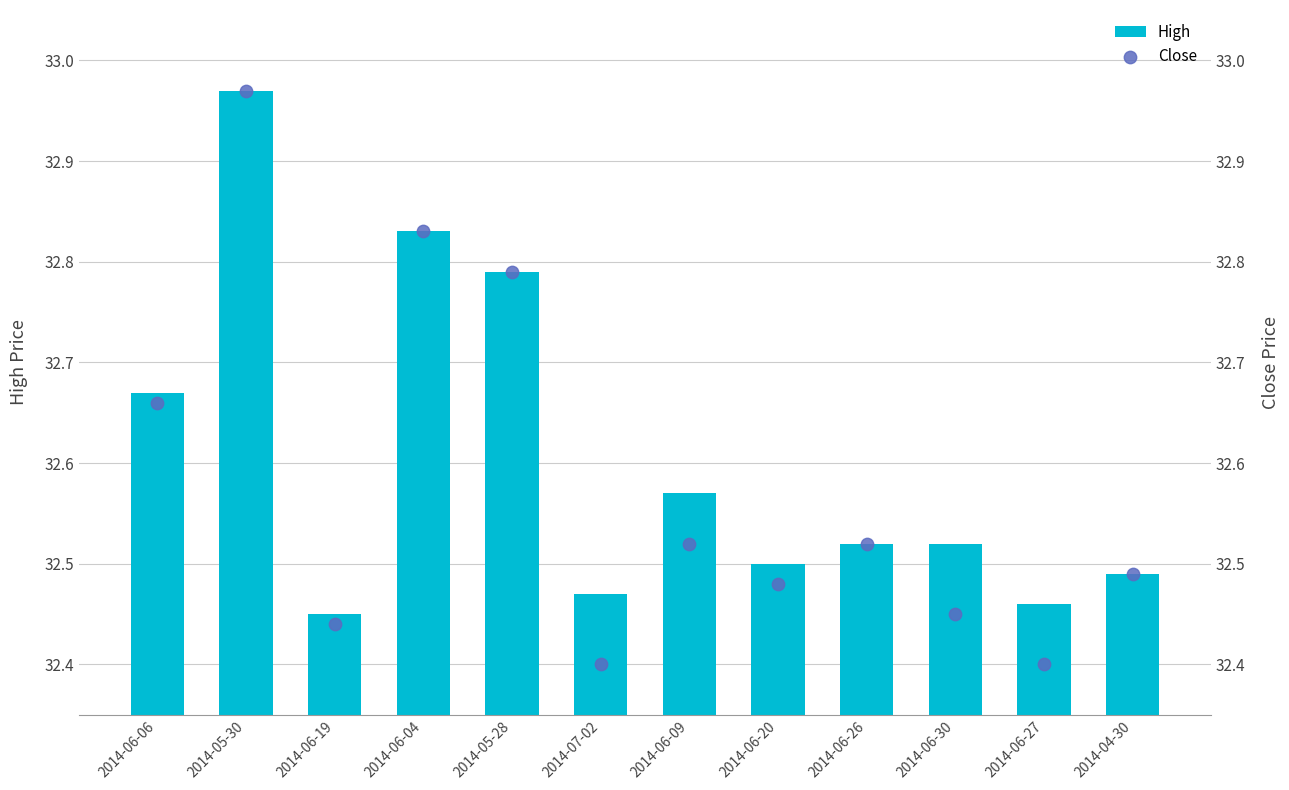

At how many categories does at least one series exceed 32?

12